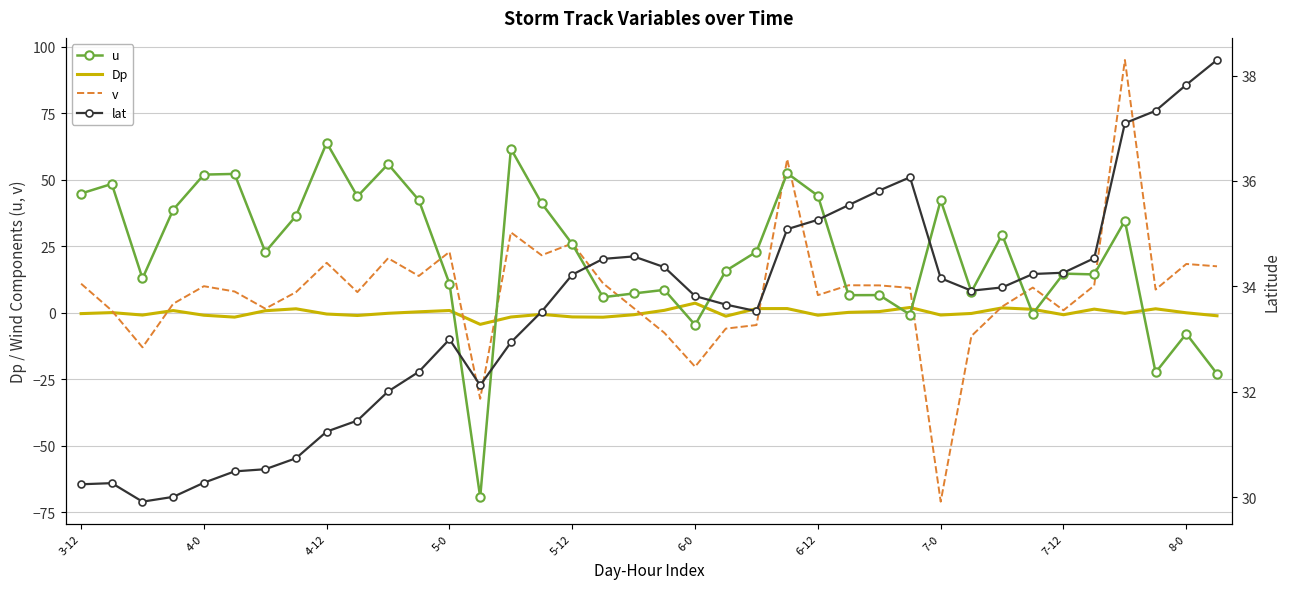

Which series has the largest total across all categories?

lat